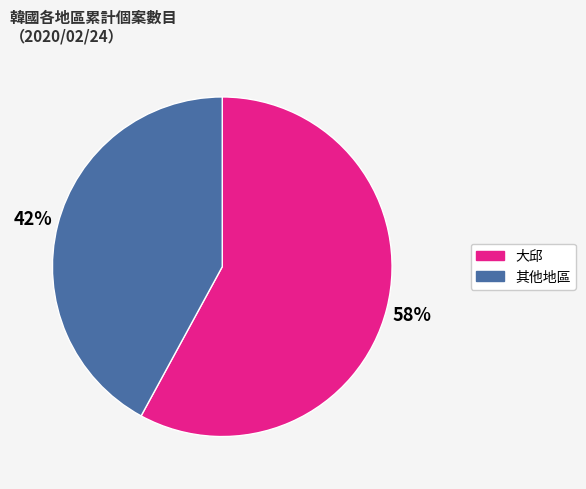

Which has a higher value, 其他地區 or 大邱?

大邱